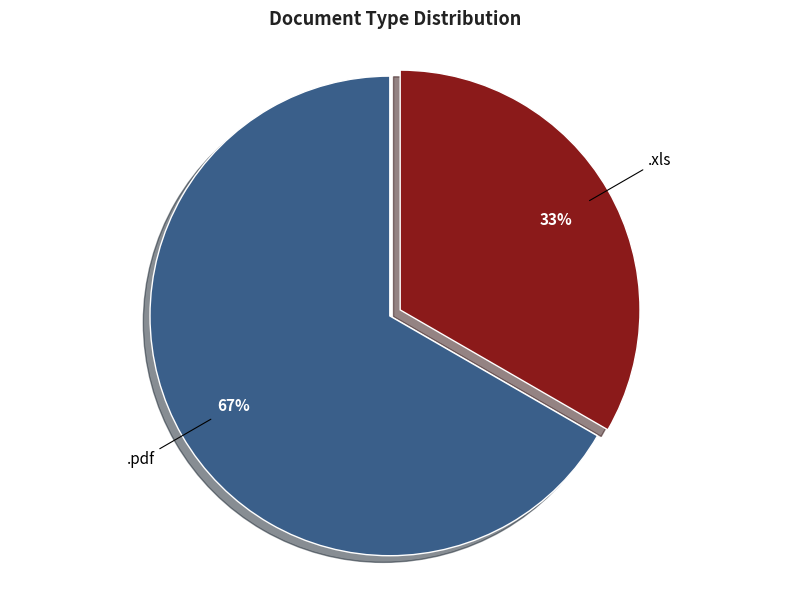

Between .xls and .pdf, which is larger?

.pdf